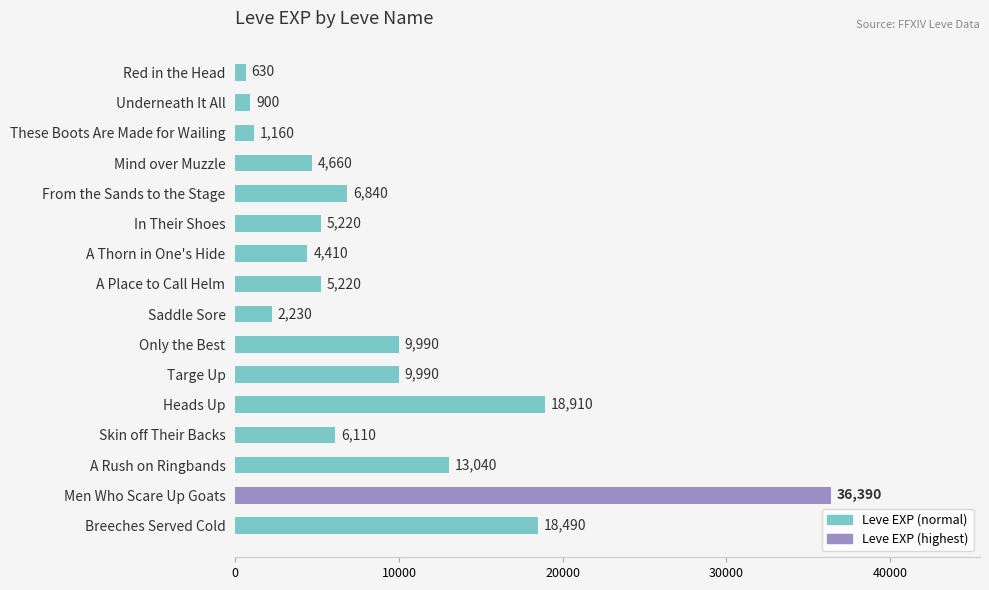

The value at In Their Shoes is 5220. True or false?

True